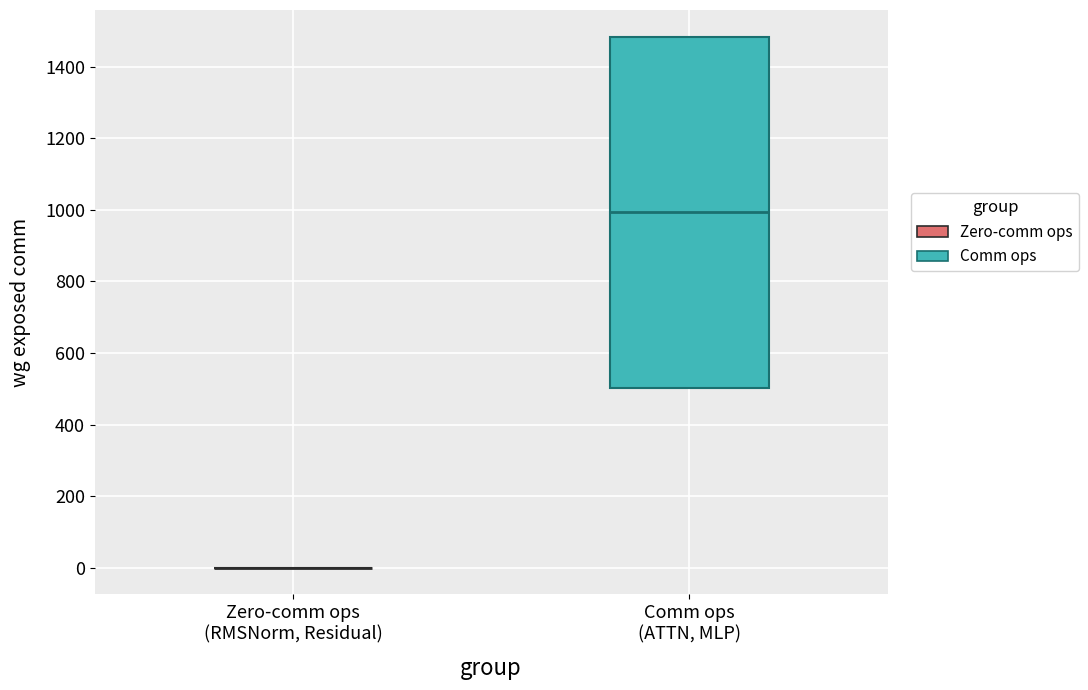

Where does the median line of the box for Comm ops (ATTN, MLP) sit on the y-axis? The values are not printed on the chart, so give them approximately, as read against the axis.

1000